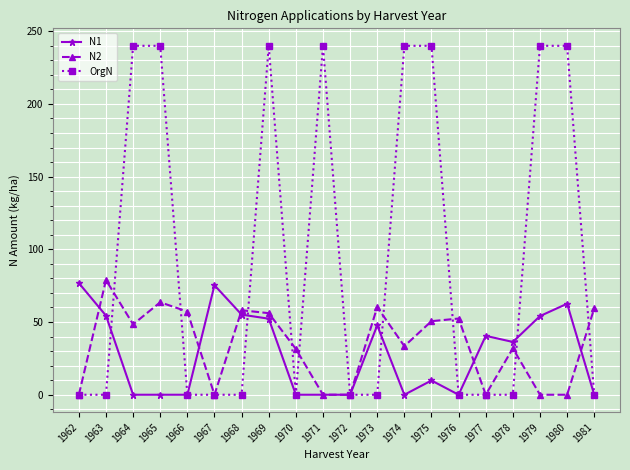

Which series changed the most between 1963 and 1975?

OrgN